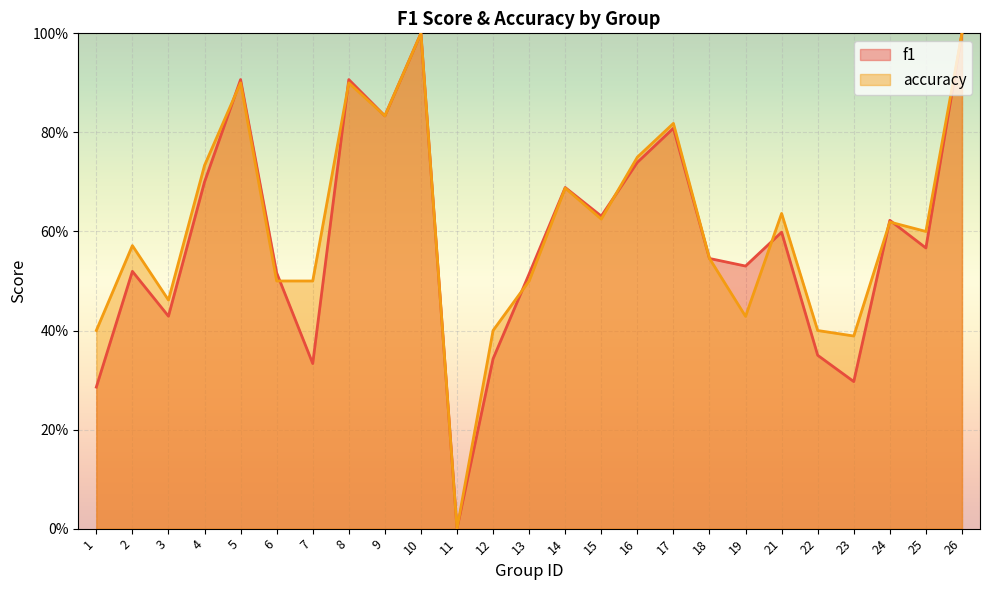

Where do accuracy and f1 first cross each other?

4 and 5